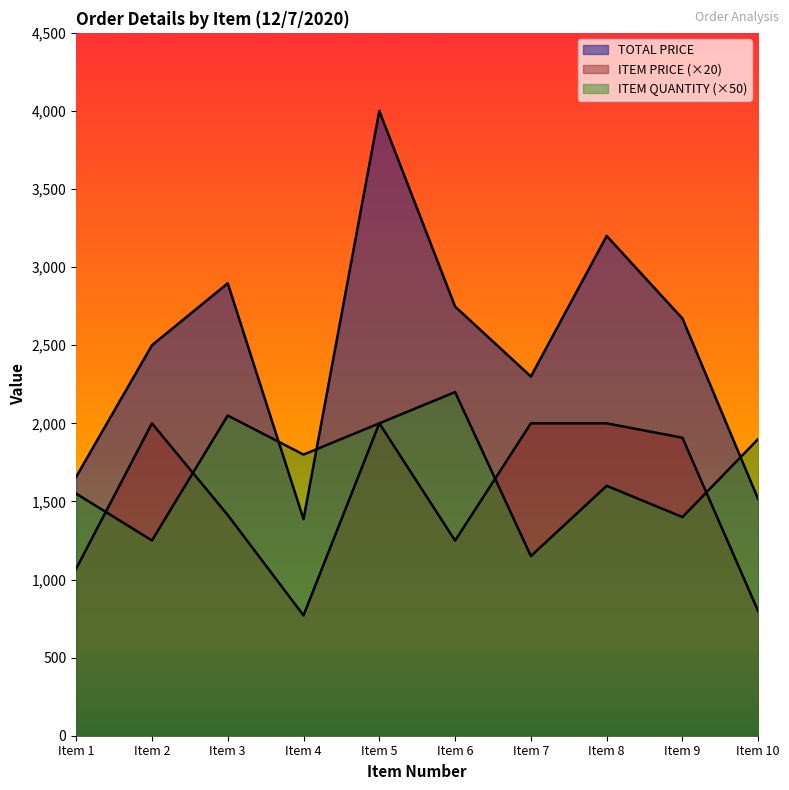

Count the number of categories in the chart.

10